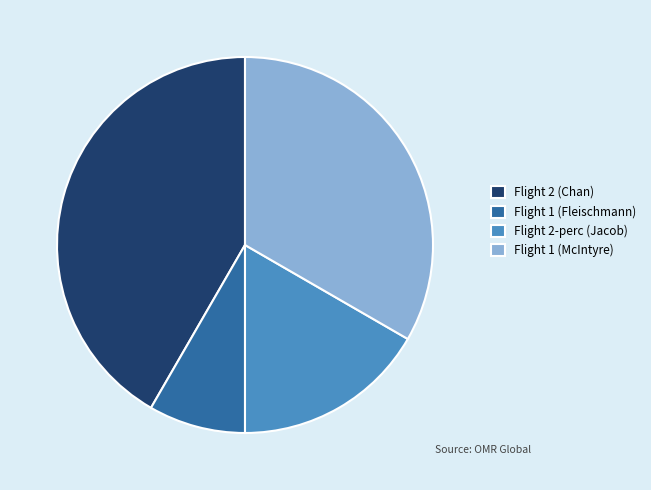

Does Flight 2 (Chan) represent more than half of the total?

No